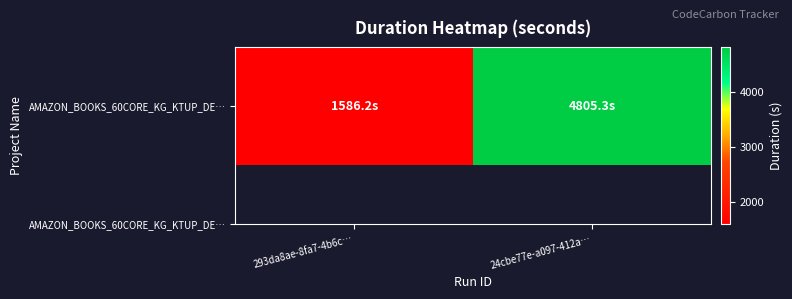

What is the greatest value displayed?

4805.3